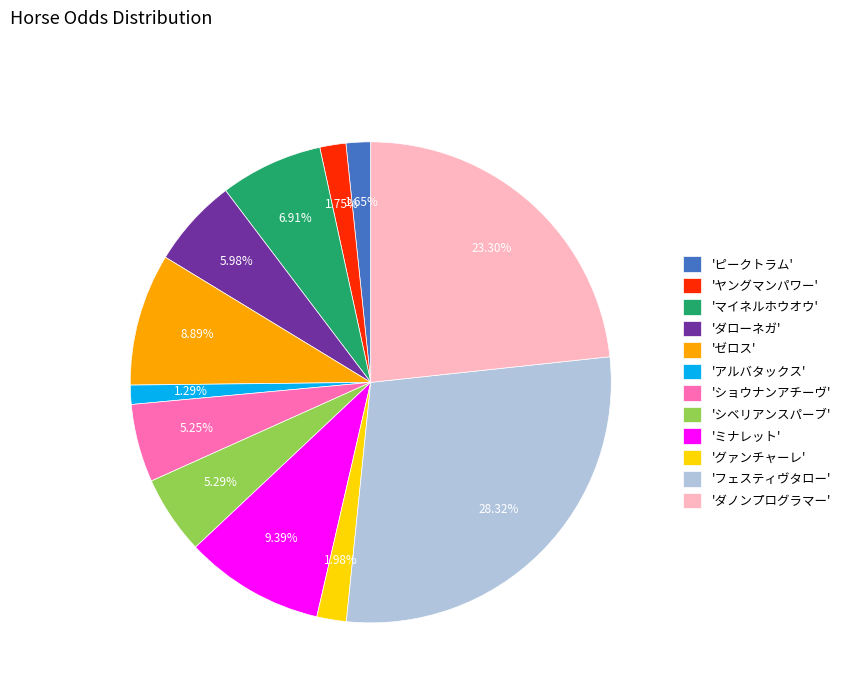

Is 'フェスティヴタロー' the majority of the pie?

No